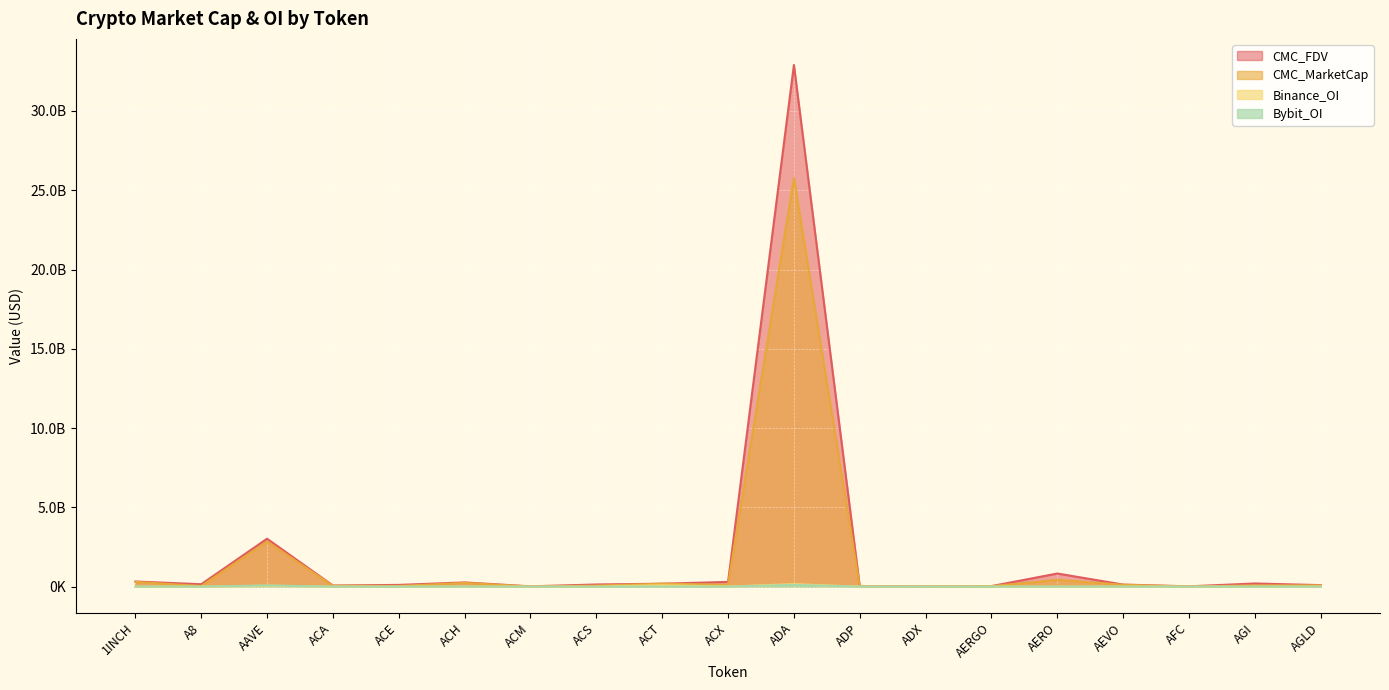

At which category does CMC_FDV reach its first local valley?

A8